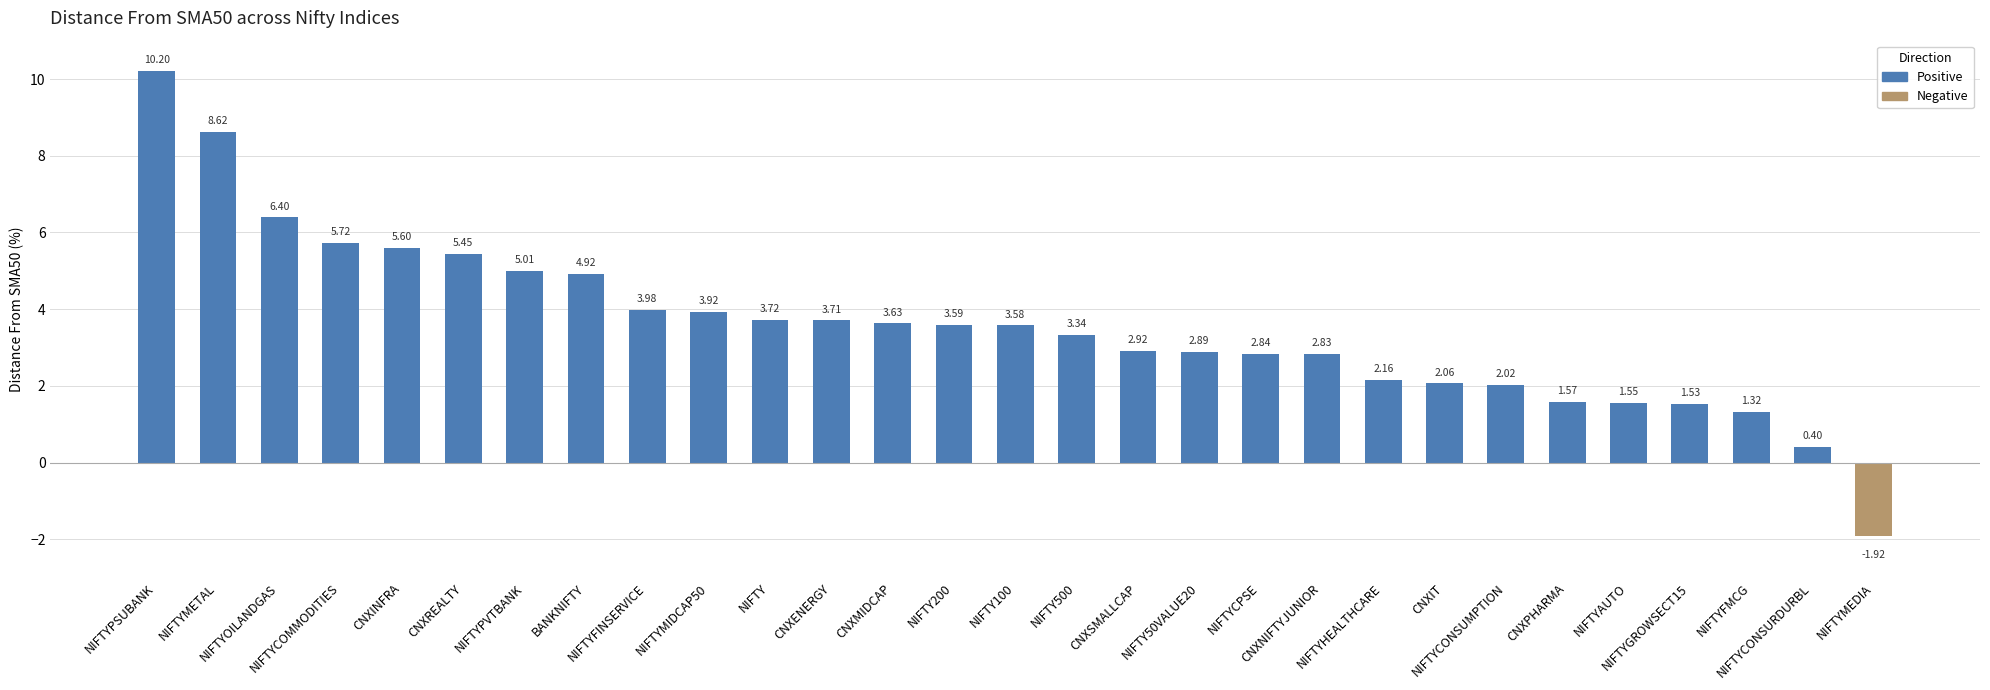

Which category has the highest value across all series?

NIFTYPSUBANK